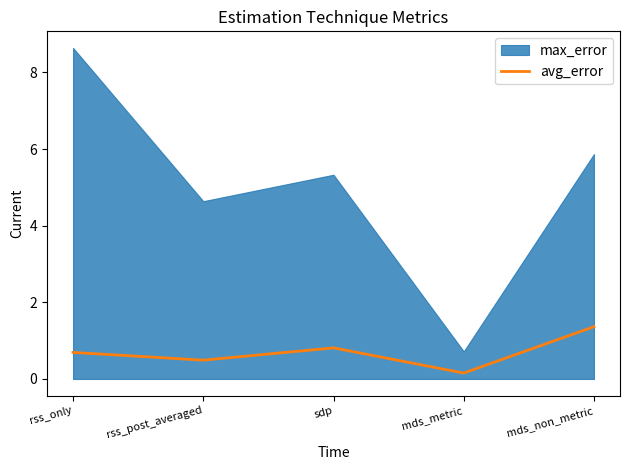

Between mds_metric and rss_only, which is larger?

rss_only